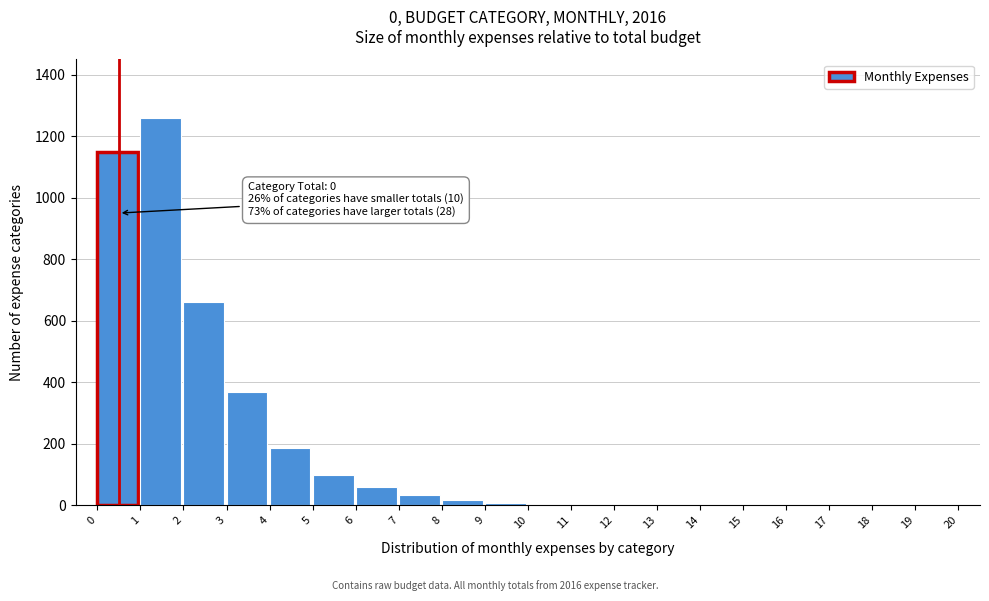

What is the sum of all values?

3858